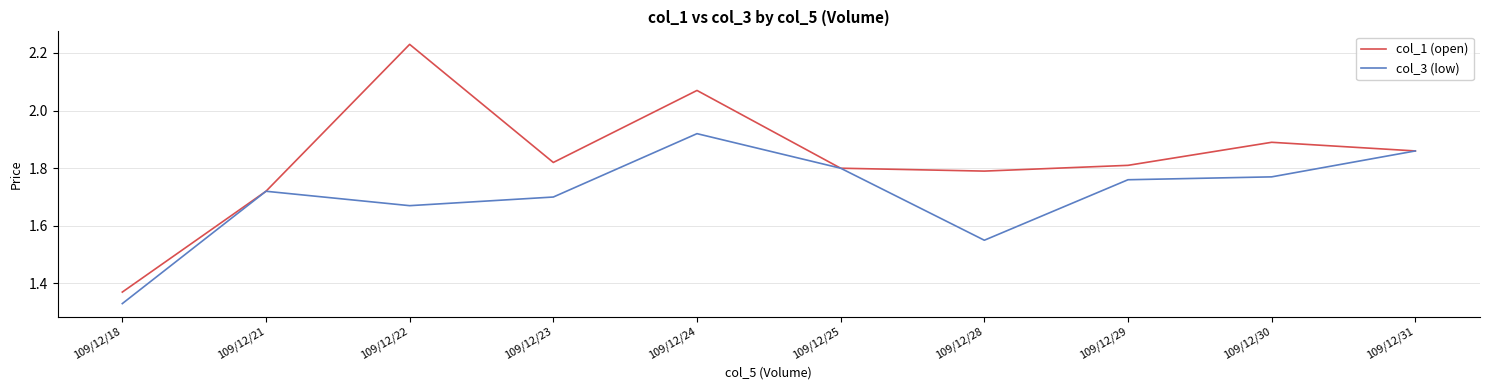

At which category is the sum across all series the highest?

109/12/24